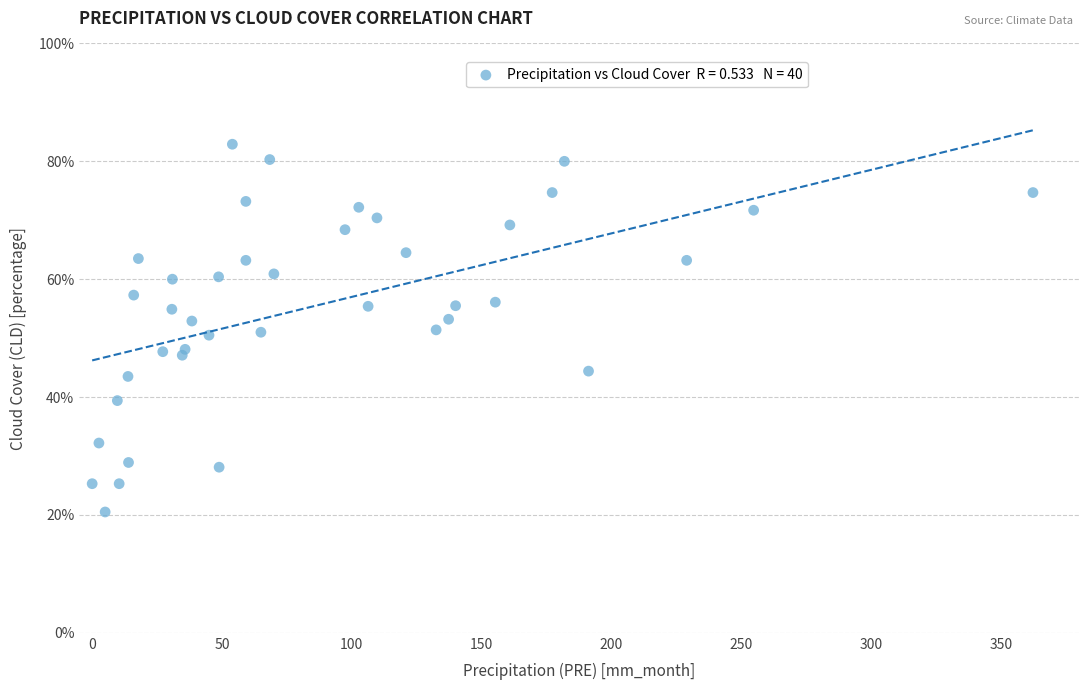

What is the range of X values (max minus min)?

362.4